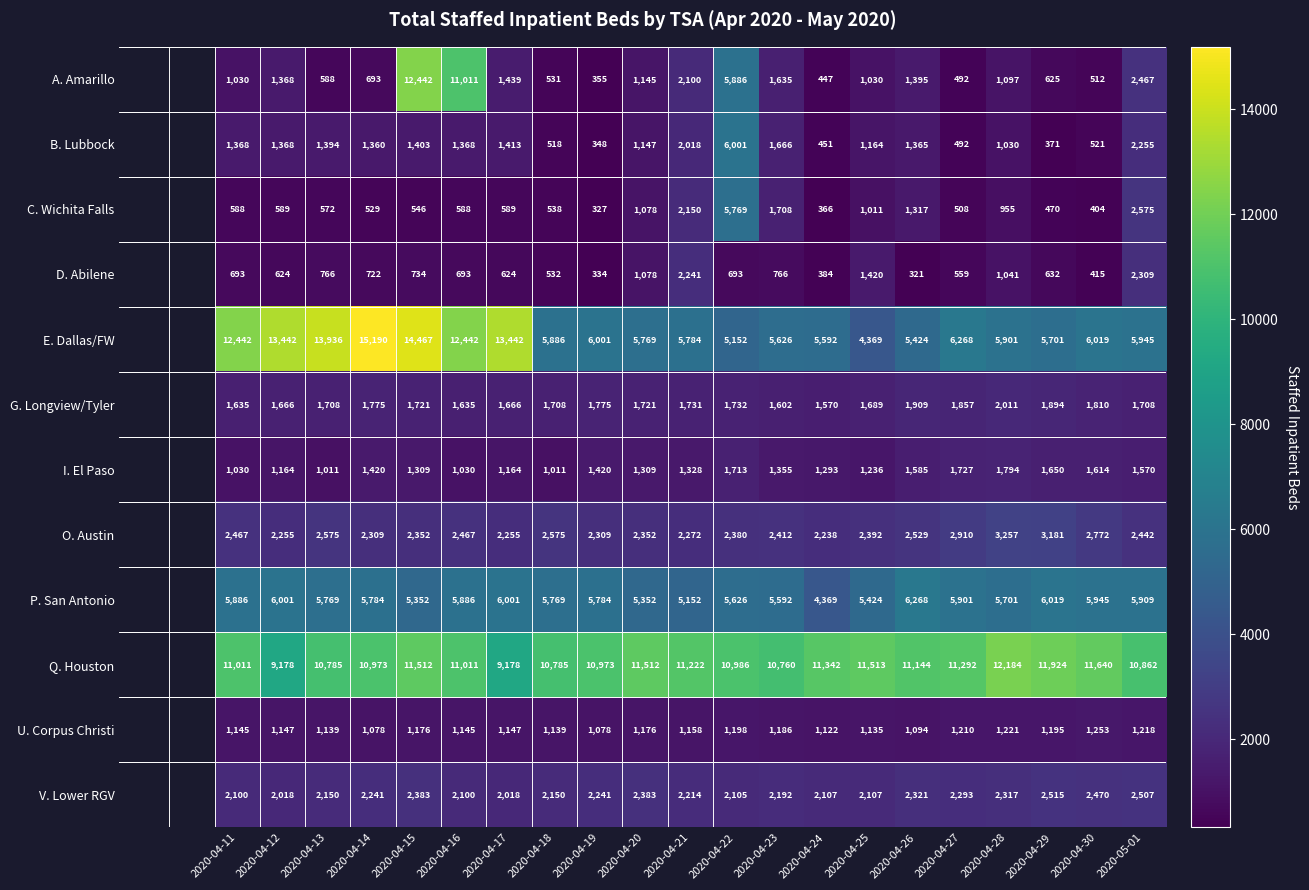

What is the difference between the highest and lowest values at 2020-04-29?

11553